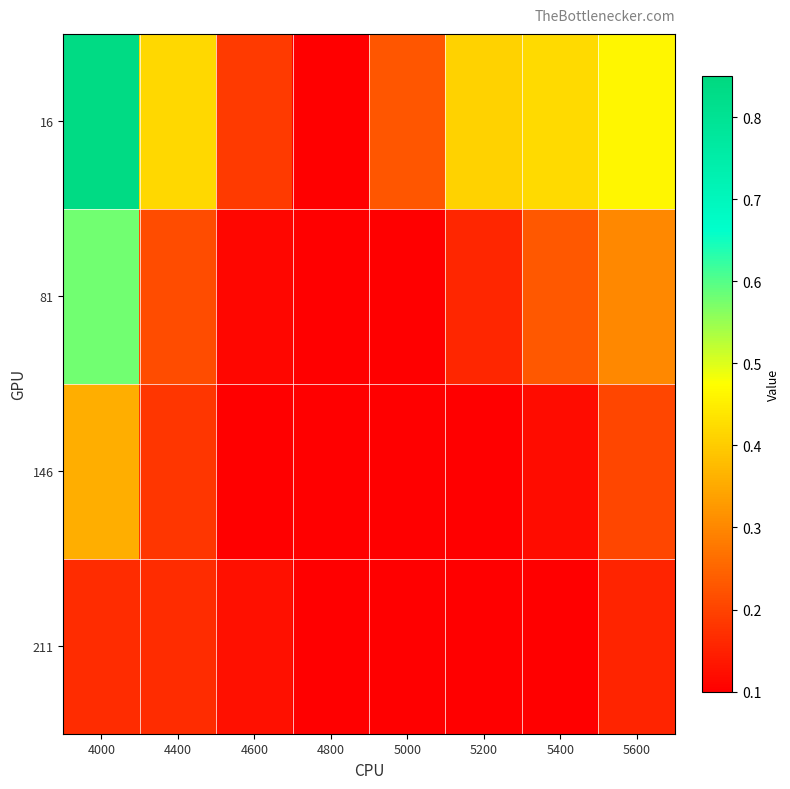

Which series changed the most between 4000 and 5400?

16